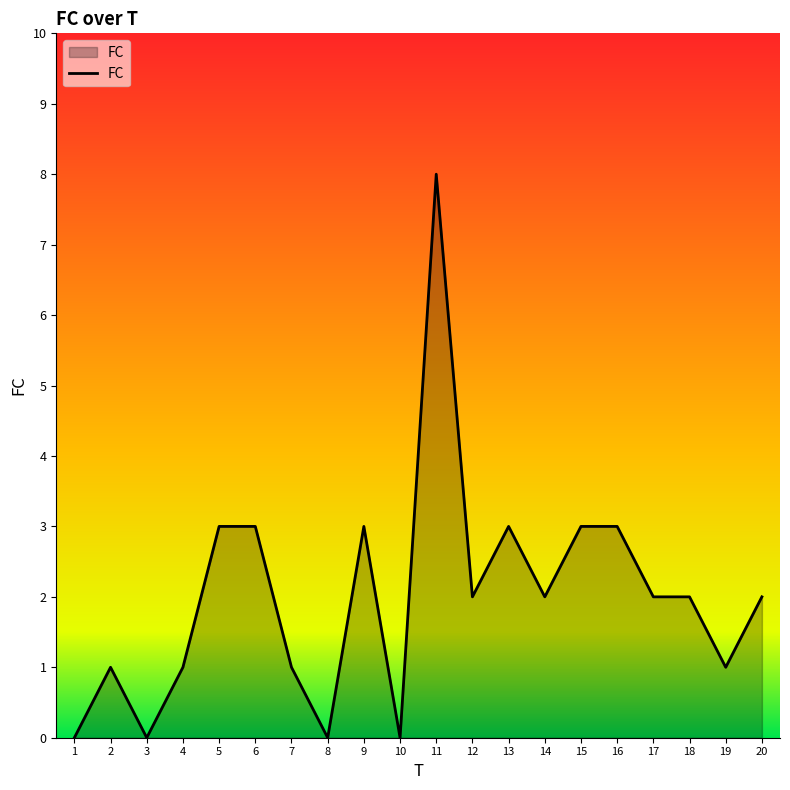

What is the change in value from 8 to 17?

+2